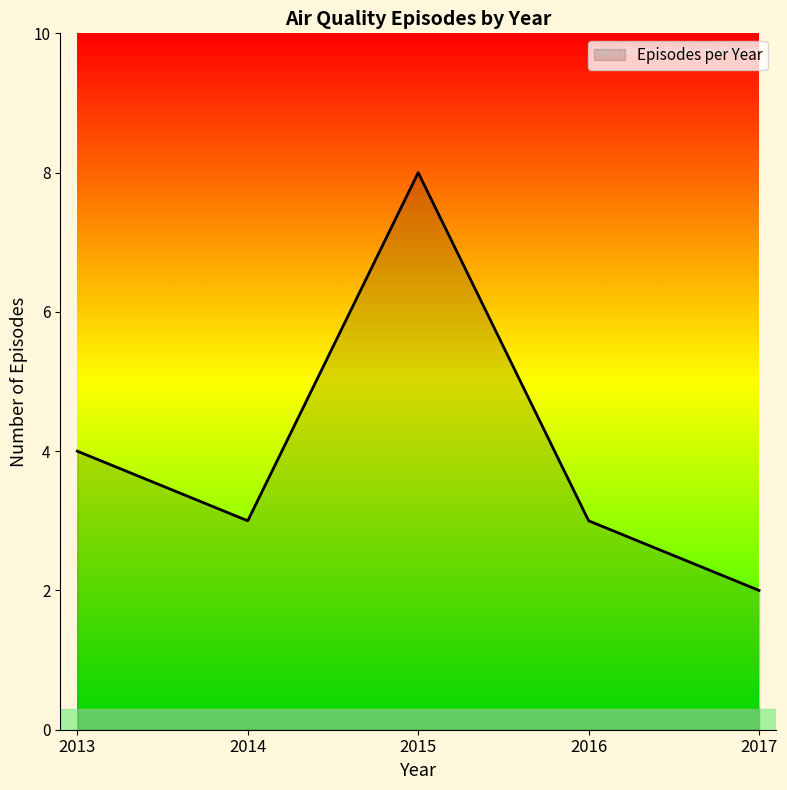

True or false: the data shows 1 at 2016.

False